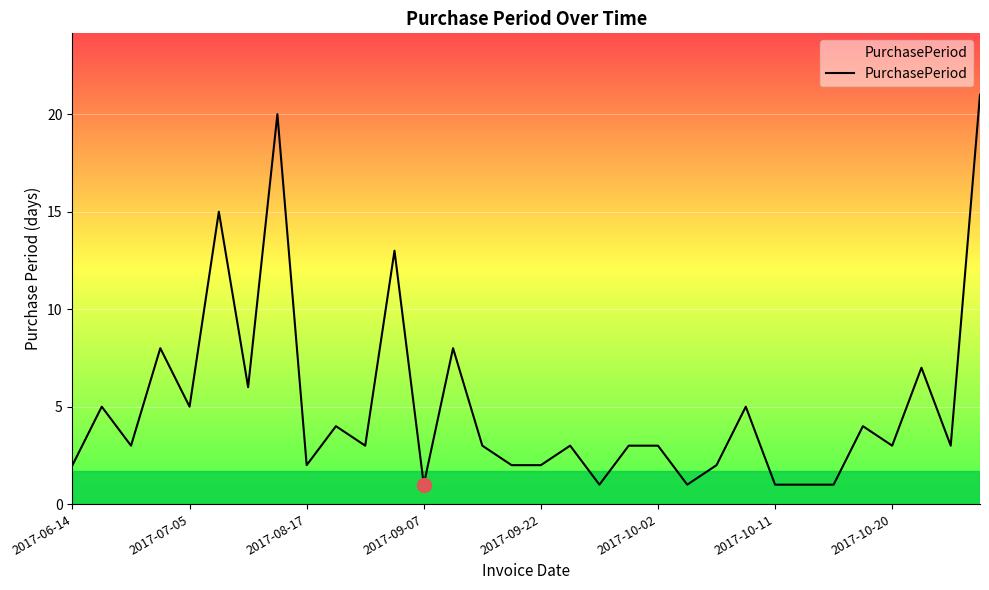

What is the maximum value shown in the chart?

21